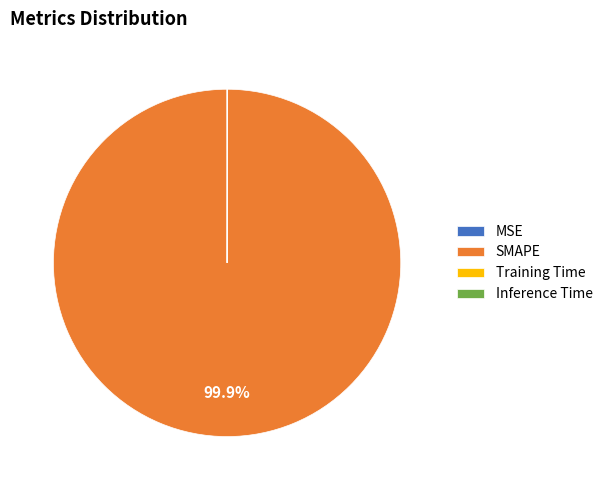

To the nearest percent, what is the difference between the largest and smallest slice percentages?

100%